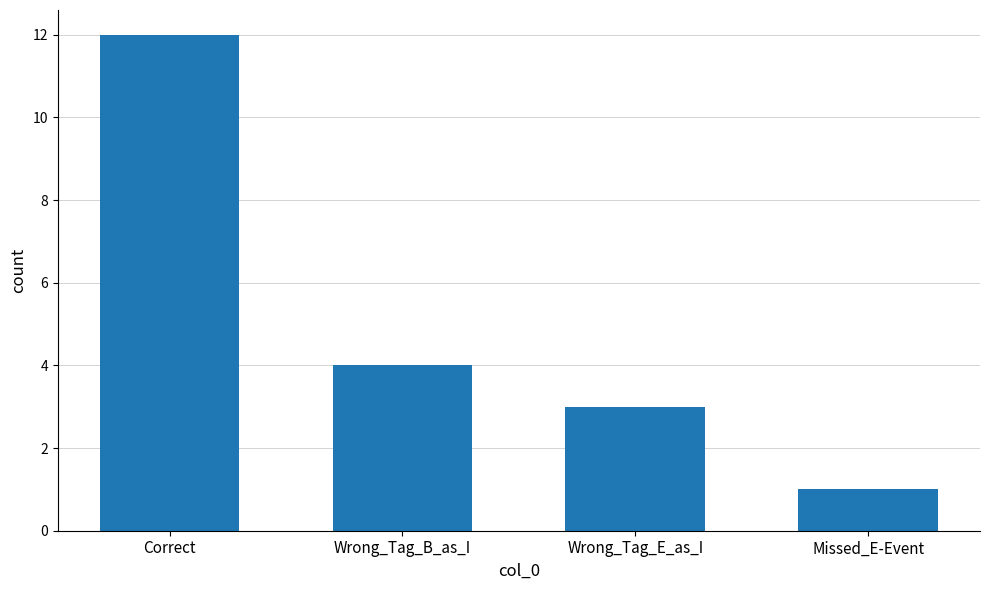

Are the bars horizontal?

No